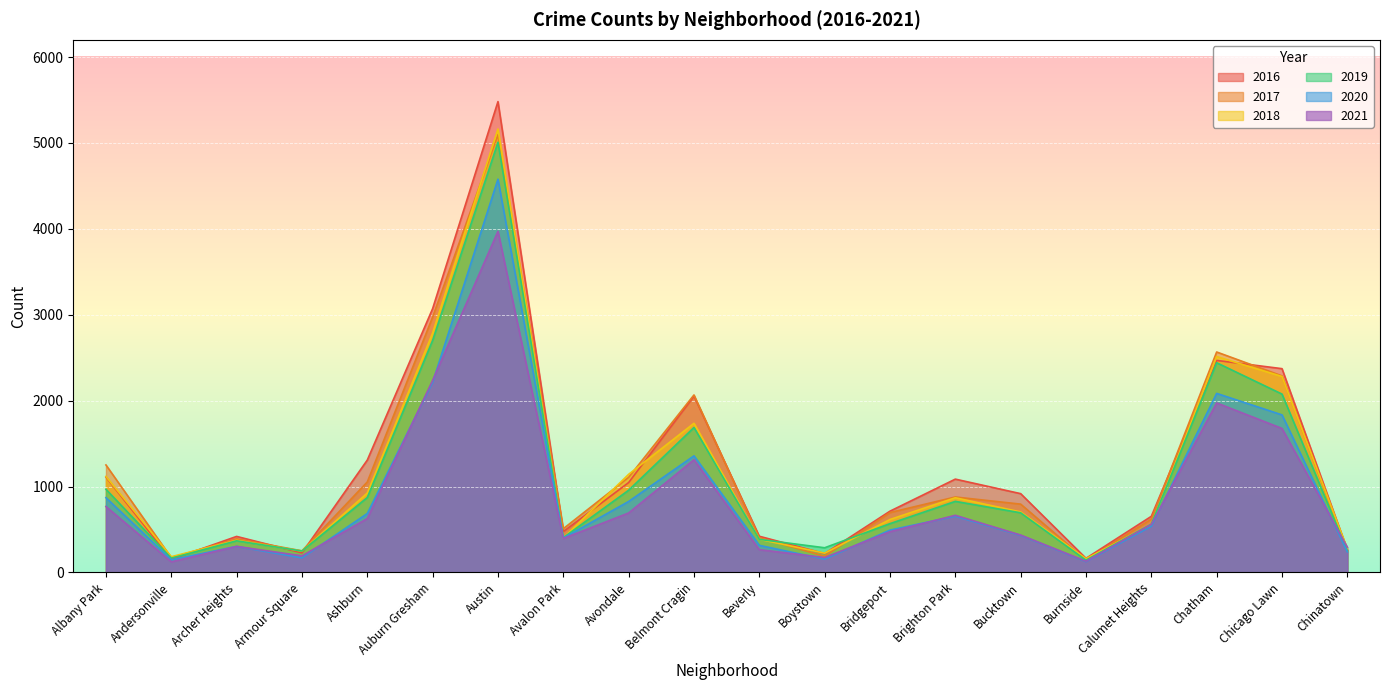

True or false: 2017 and 2020 intersect in this chart.

False